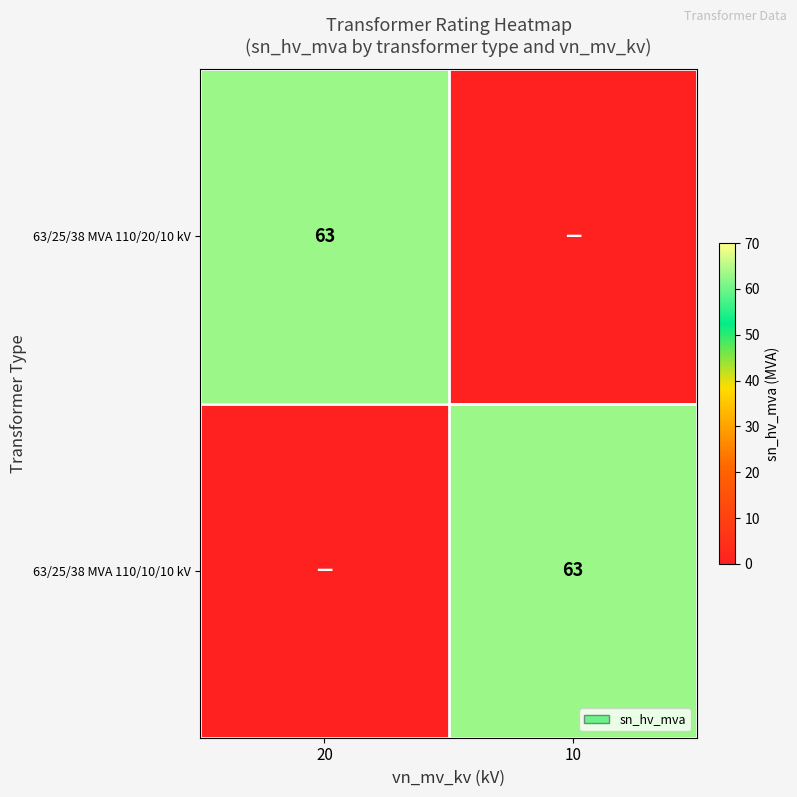

How many series are shown in this chart?

2